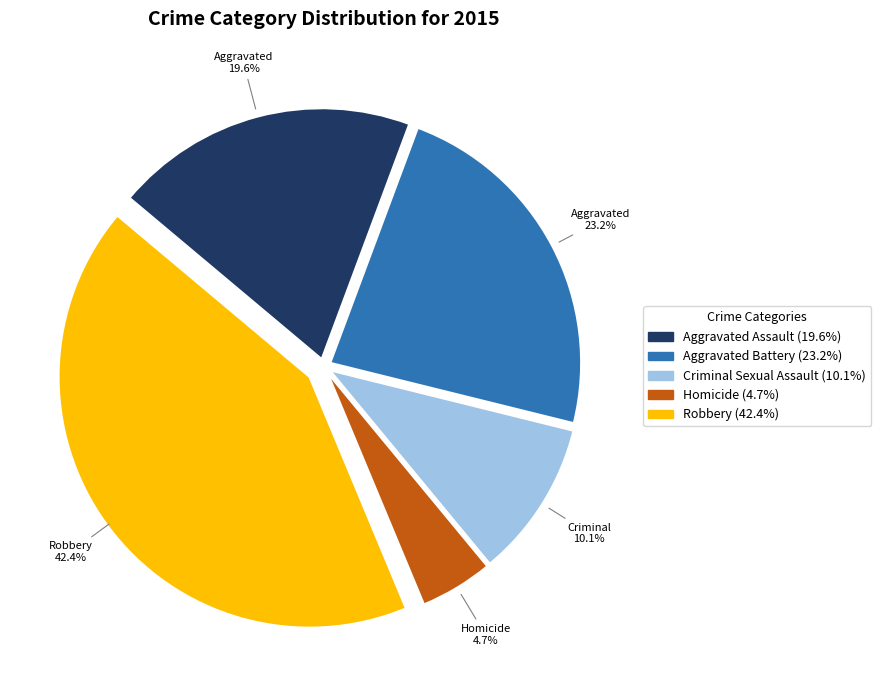

Is there a majority slice in this chart?

No